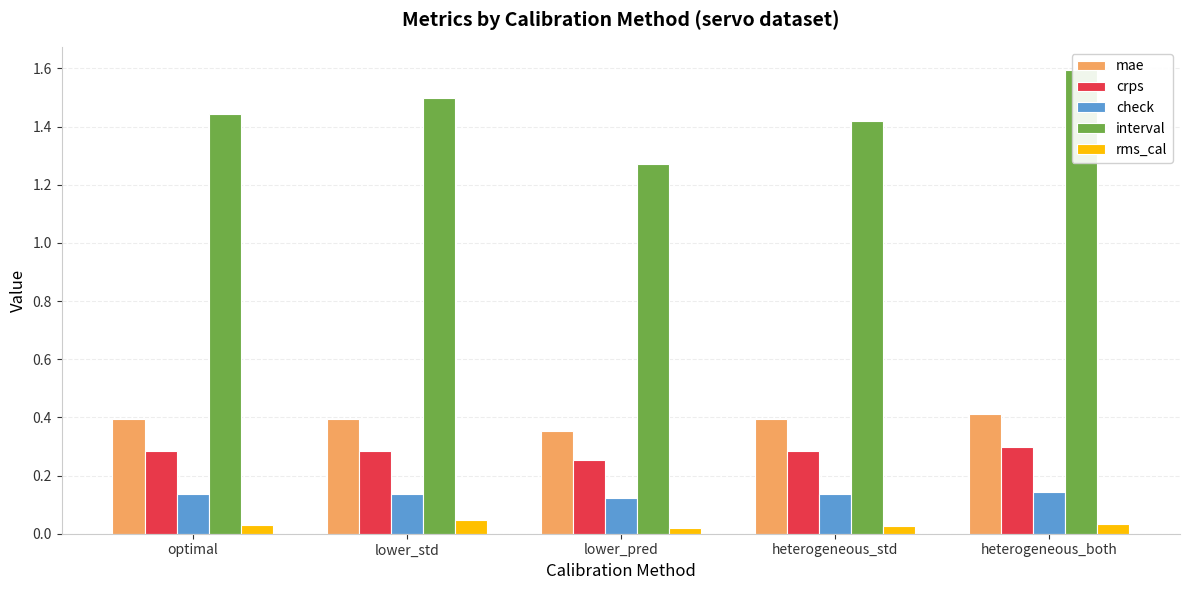

What is the difference between the maximum and second lowest values in the interval series?

0.2